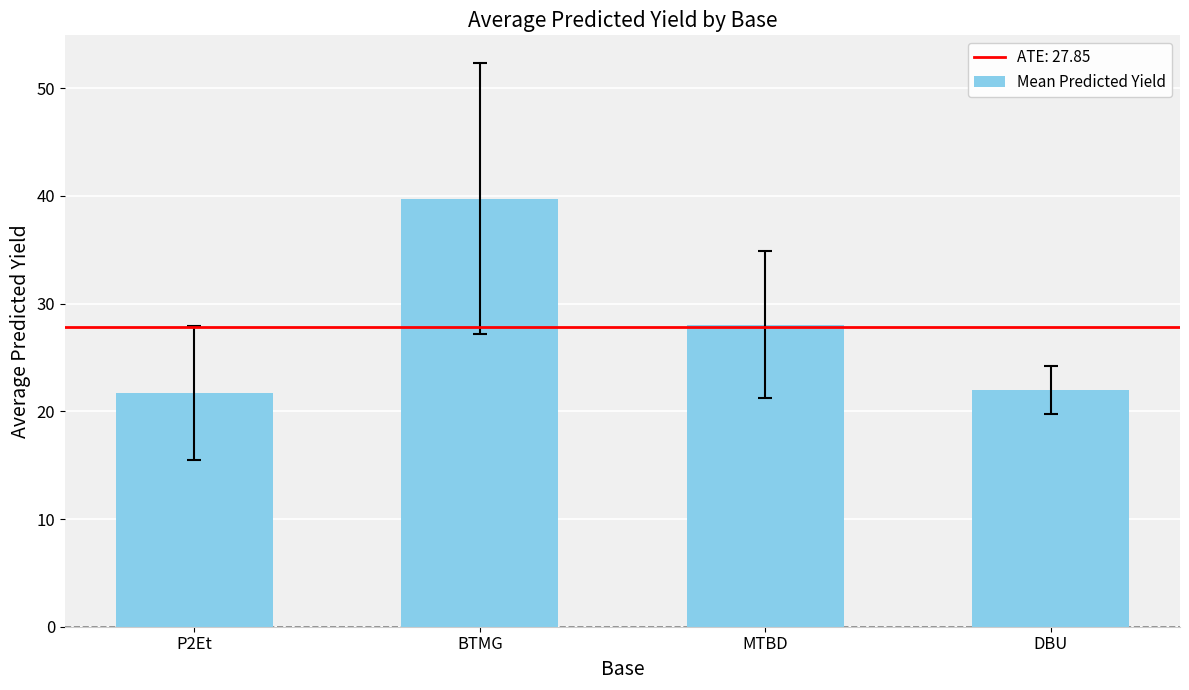

What is the difference between the values at DBU and P2Et?

0.3